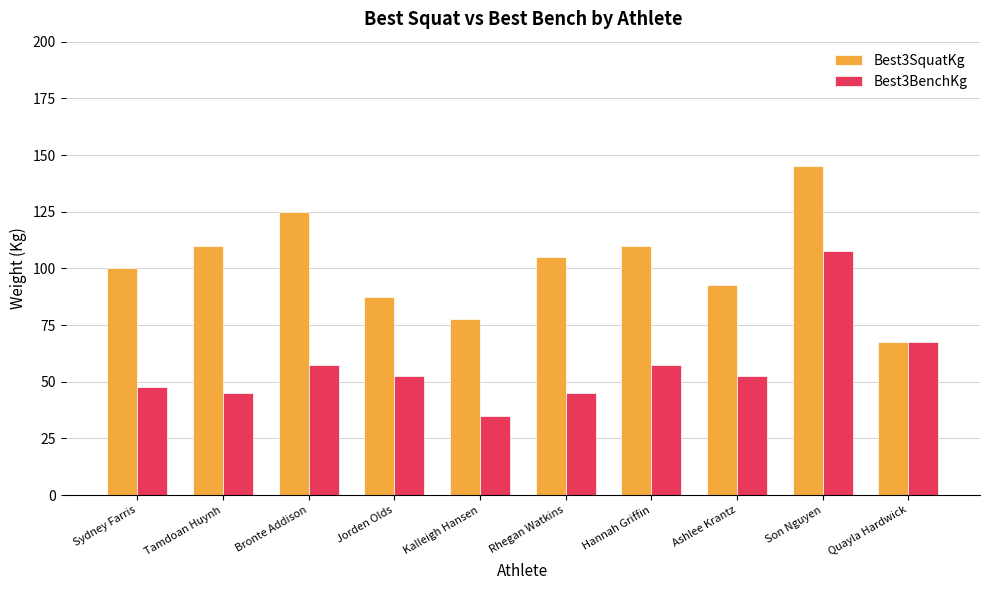

The Best3BenchKg series shows 15.8 at Sydney Farris. True or false?

False